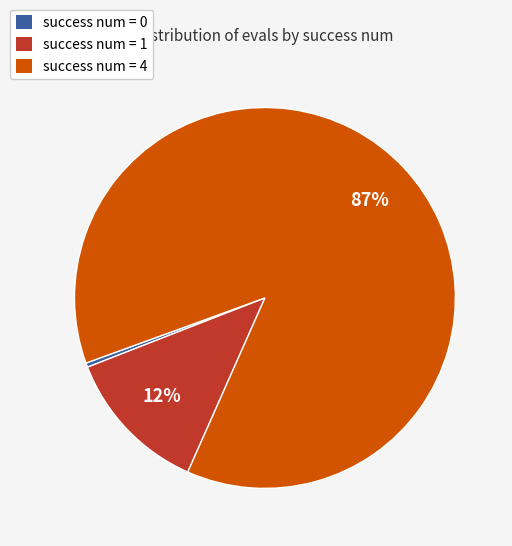

Does any single category account for the majority?

Yes